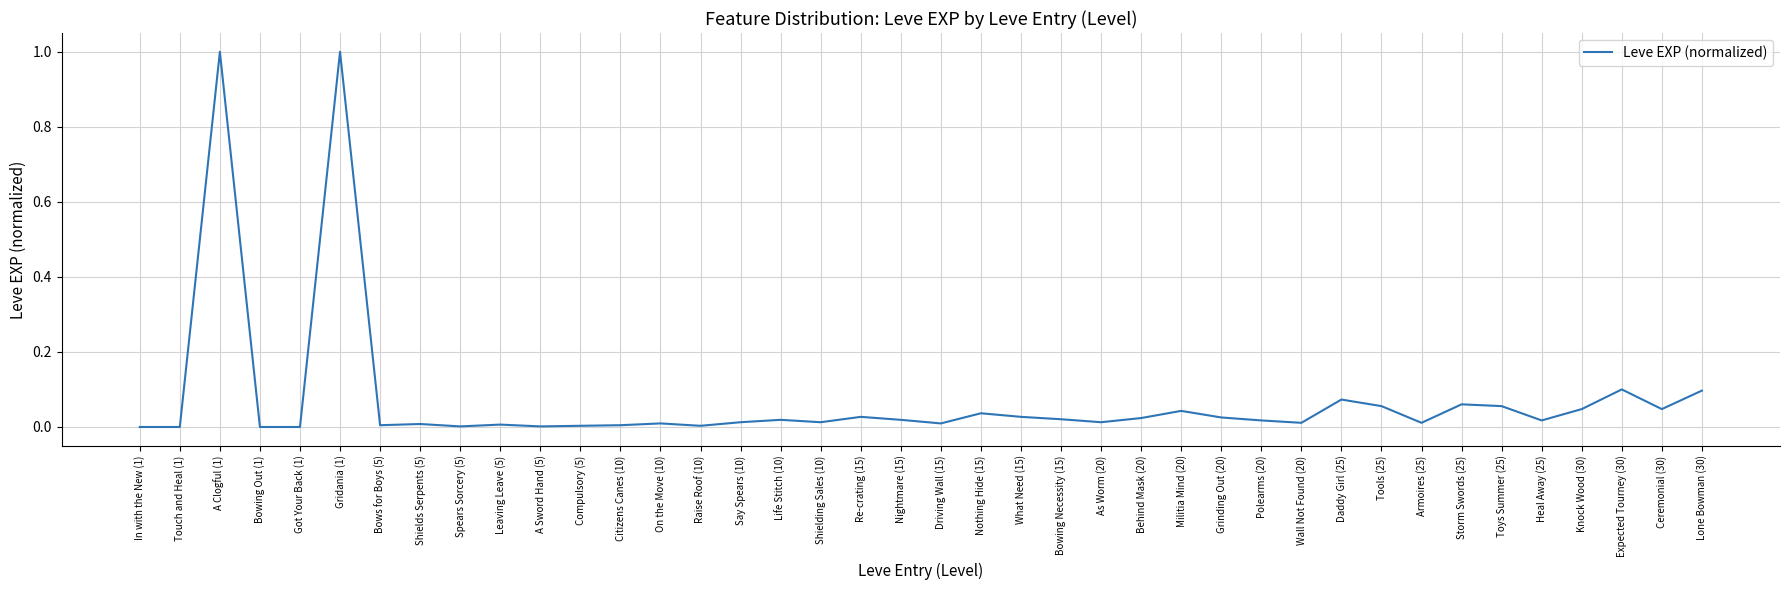

What position from the right is What Need (15)?

18